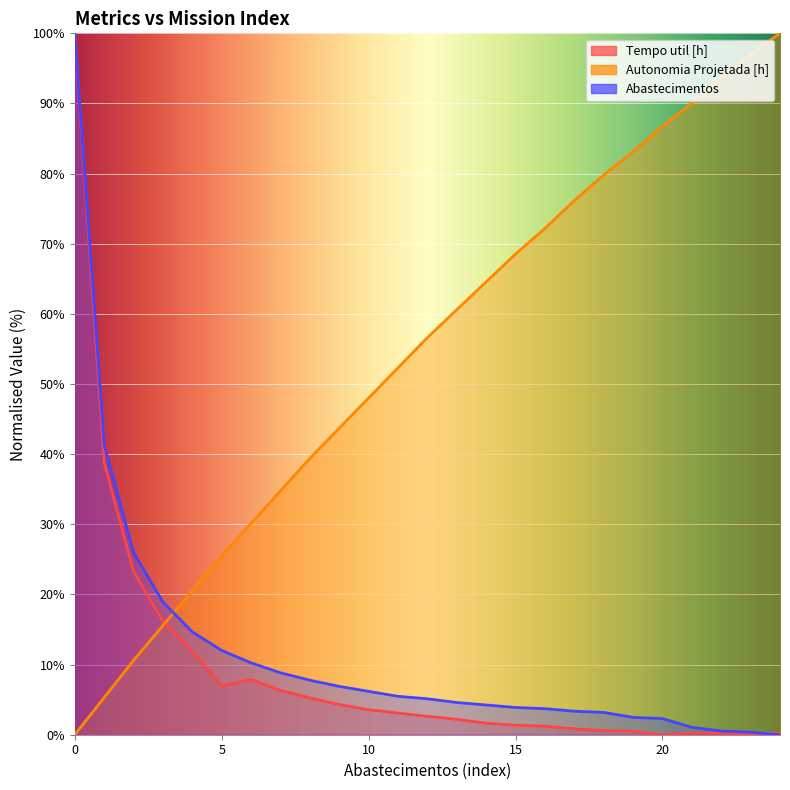

True or false: Abastecimentos has more than 1 interior local peaks.

False